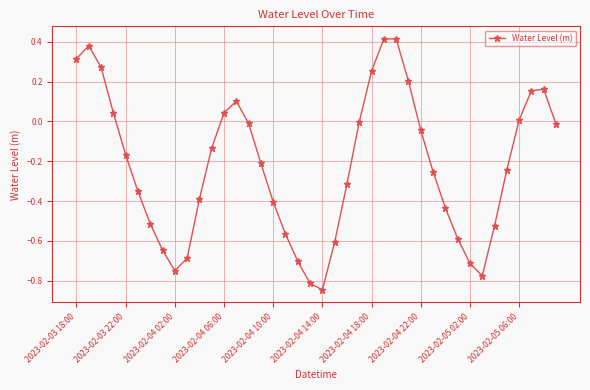

How many lines are shown in the chart?

1